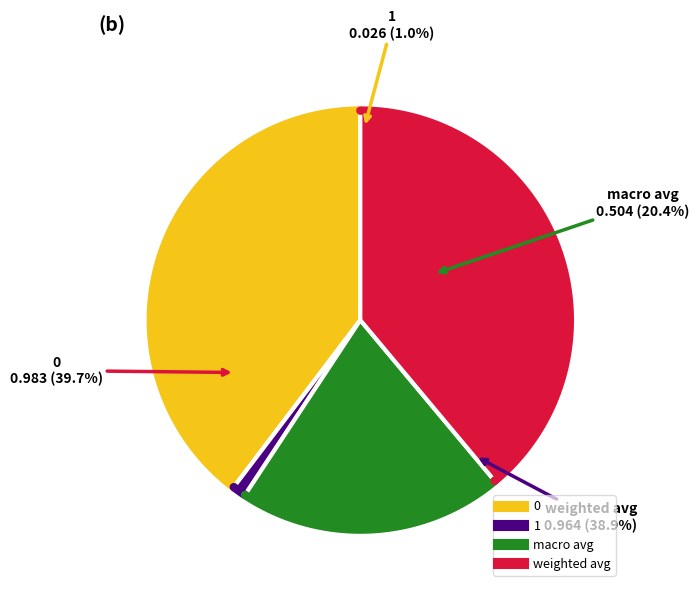

Combined, do 0 and 1 account for over 50%?

No